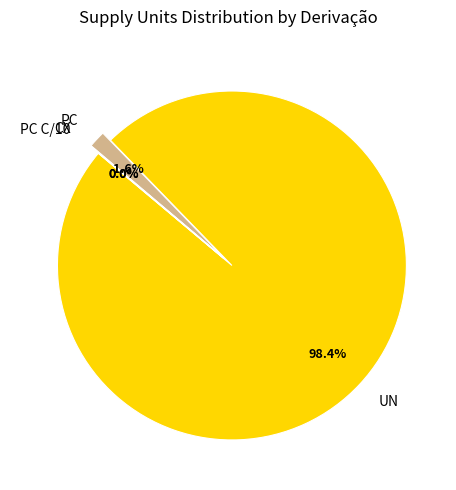

Which slice is the largest?

UN